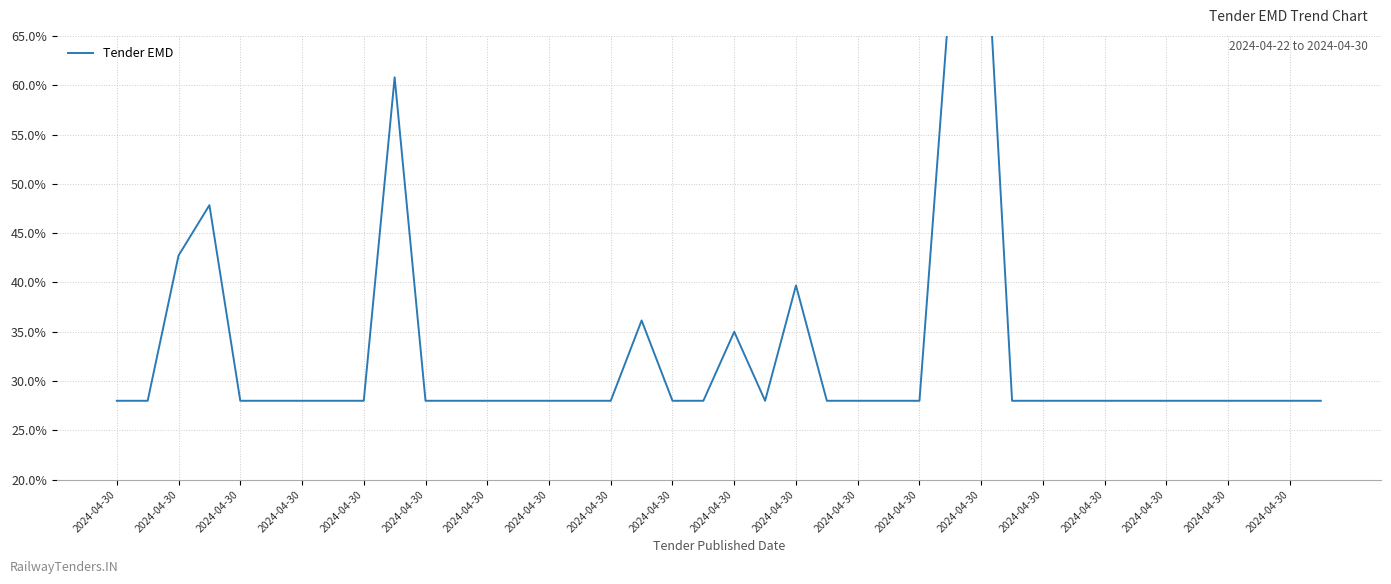

The value at 2024-04-30 is 28.0. True or false?

True